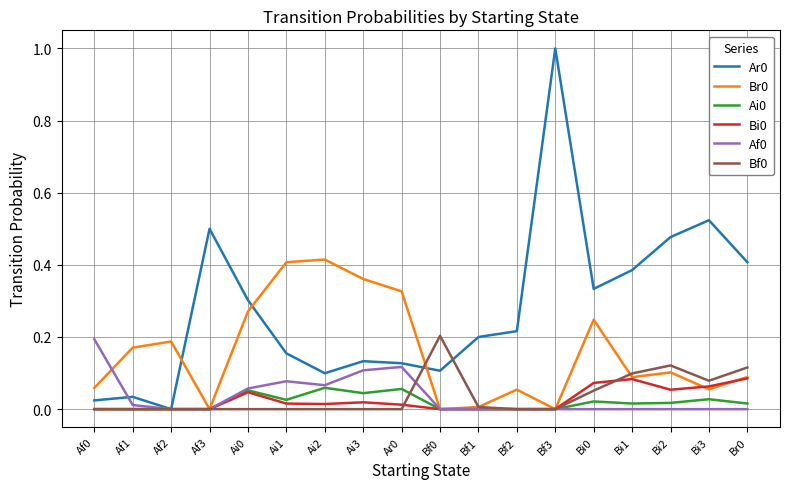

True or false: Ai0 has more than 2 points higher than both neighbors.

True